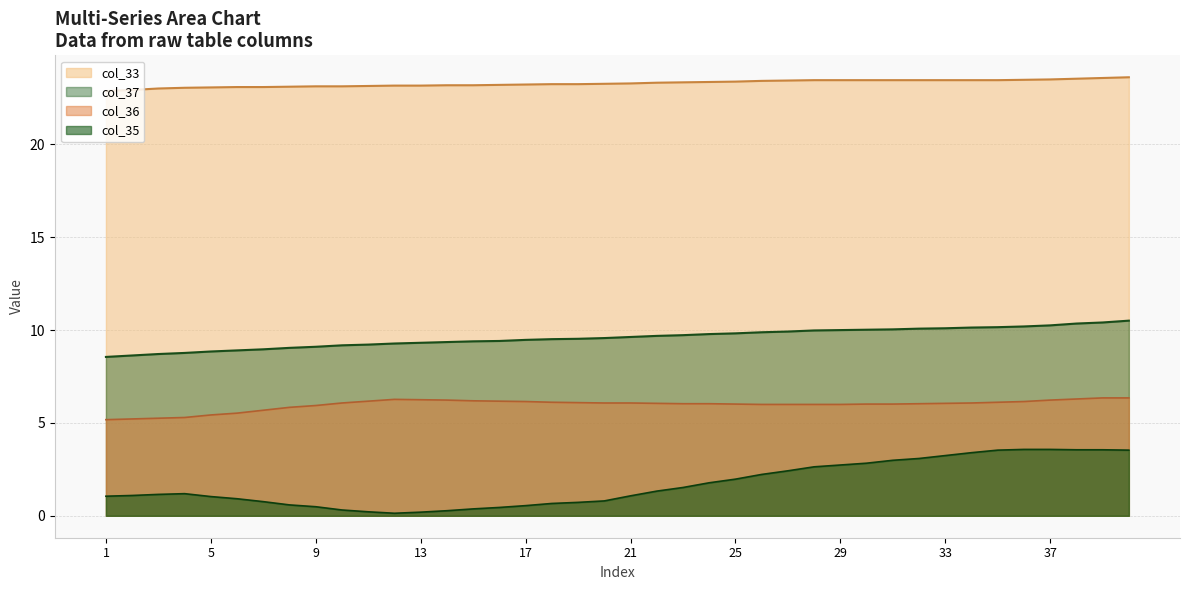

True or false: col_33 and col_35 intersect in this chart.

False